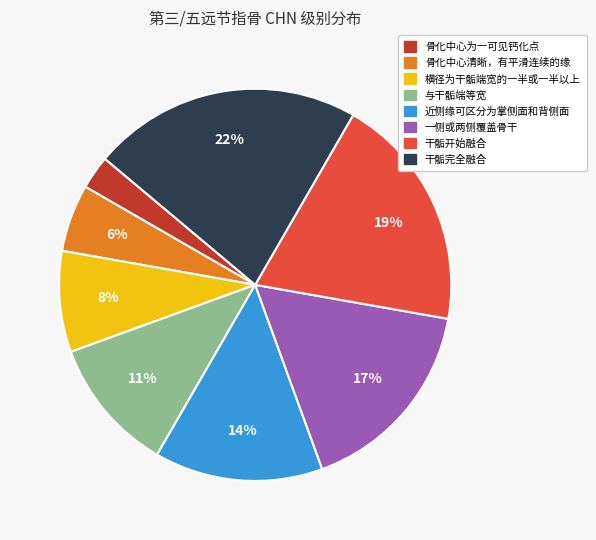

To the nearest percent, what is the average slice percentage?

12%